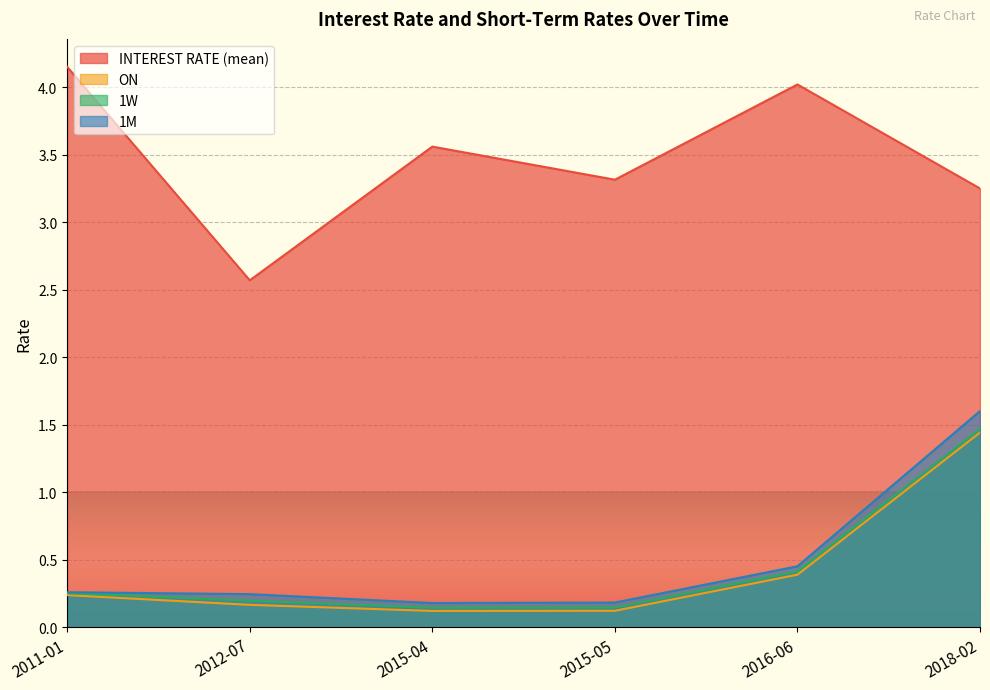

Reading right to left, extract all data points from this chart.

INTEREST RATE (mean): 2018-02=3.2	2016-06=4.0	2015-05=3.3	2015-04=3.6	2012-07=2.6	2011-01=4.2
ON: 2018-02=1.4	2016-06=0.4	2015-05=0.1	2015-04=0.1	2012-07=0.2	2011-01=0.2
1W: 2018-02=1.5	2016-06=0.4	2015-05=0.1	2015-04=0.1	2012-07=0.2	2011-01=0.3
1M: 2018-02=1.6	2016-06=0.5	2015-05=0.2	2015-04=0.2	2012-07=0.2	2011-01=0.3